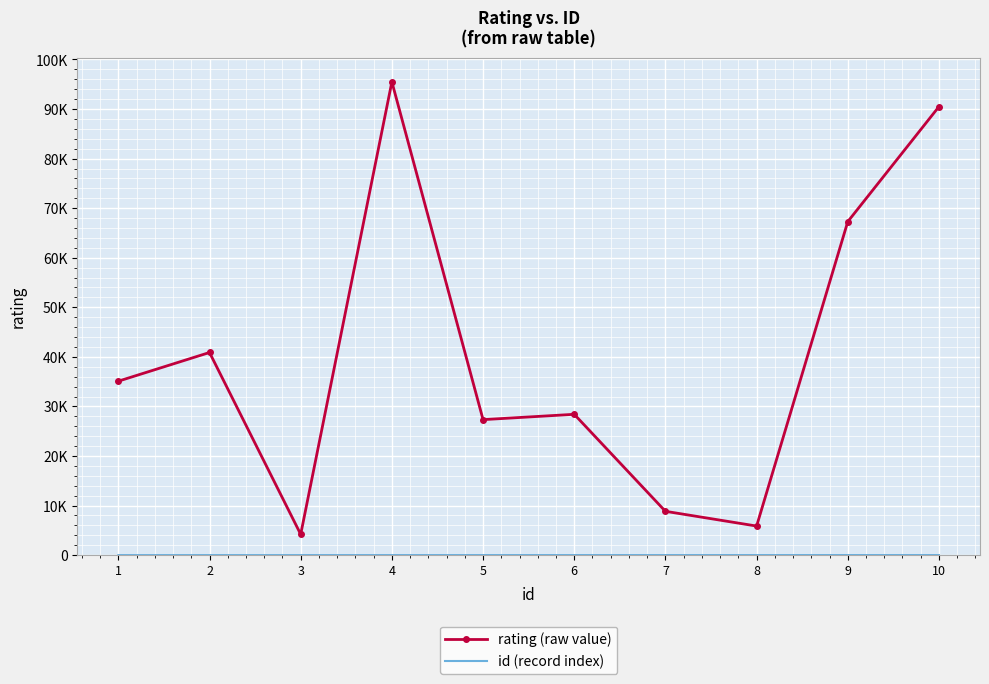

How many series are shown in this chart?

2